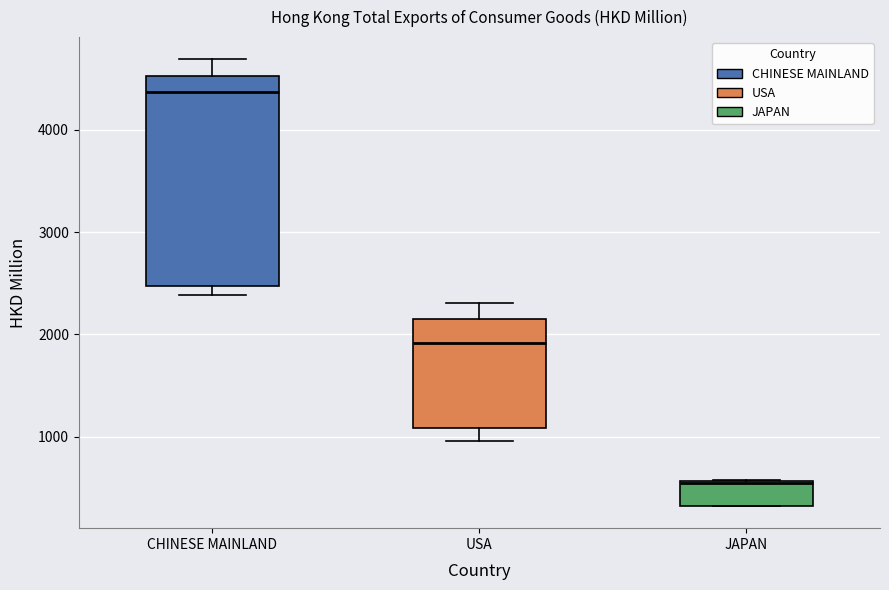

Which box has the highest median line?

CHINESE MAINLAND